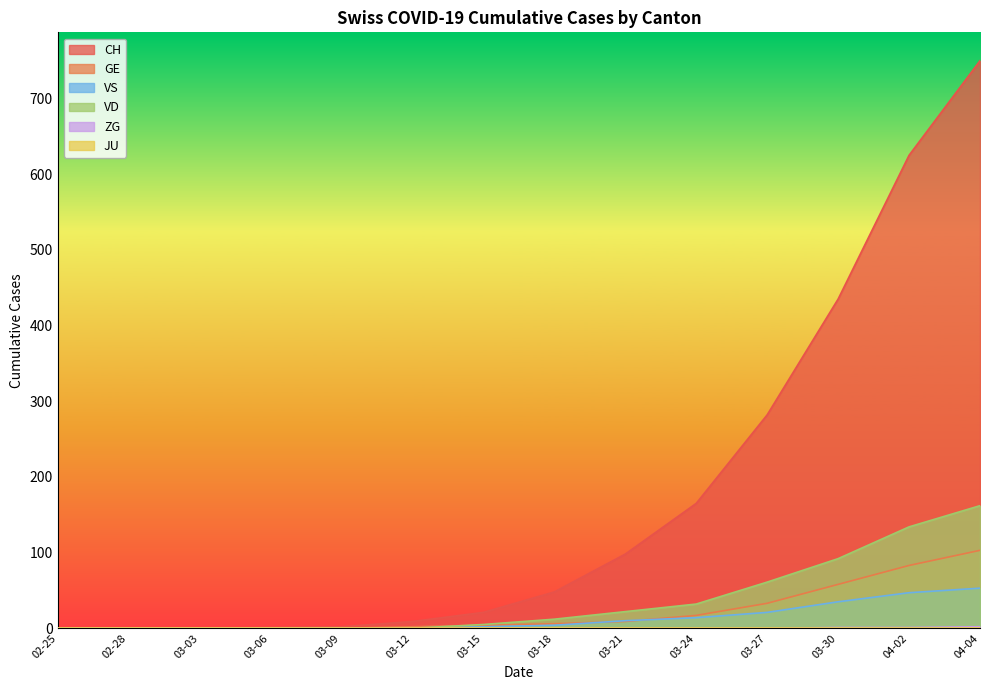

True or false: ZG and GE cross at least once.

False